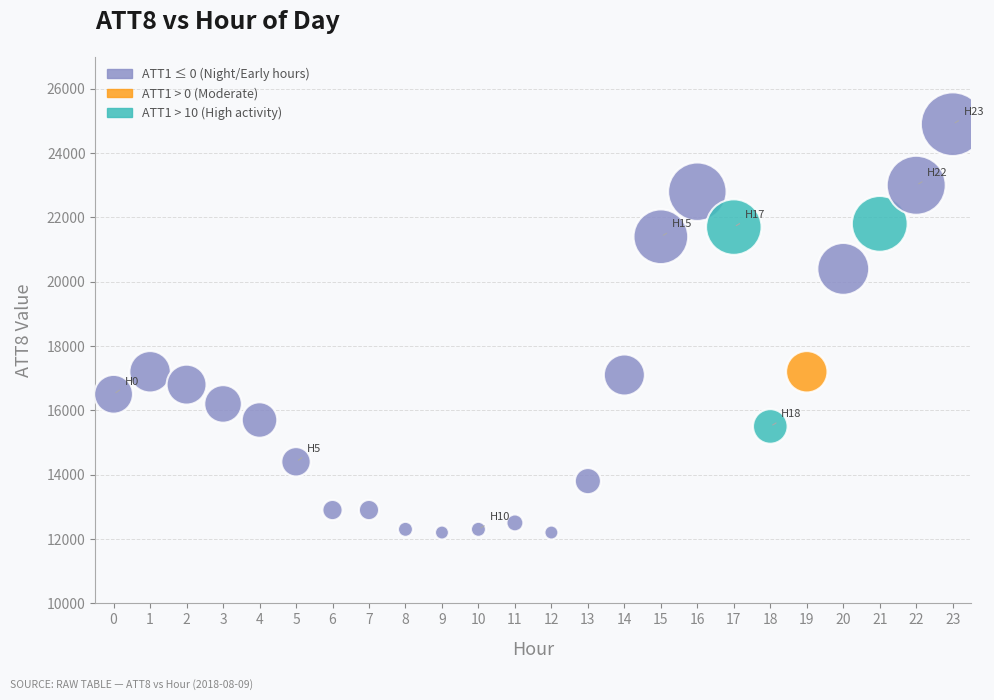

What is the range of Y values (max minus min)?

12700